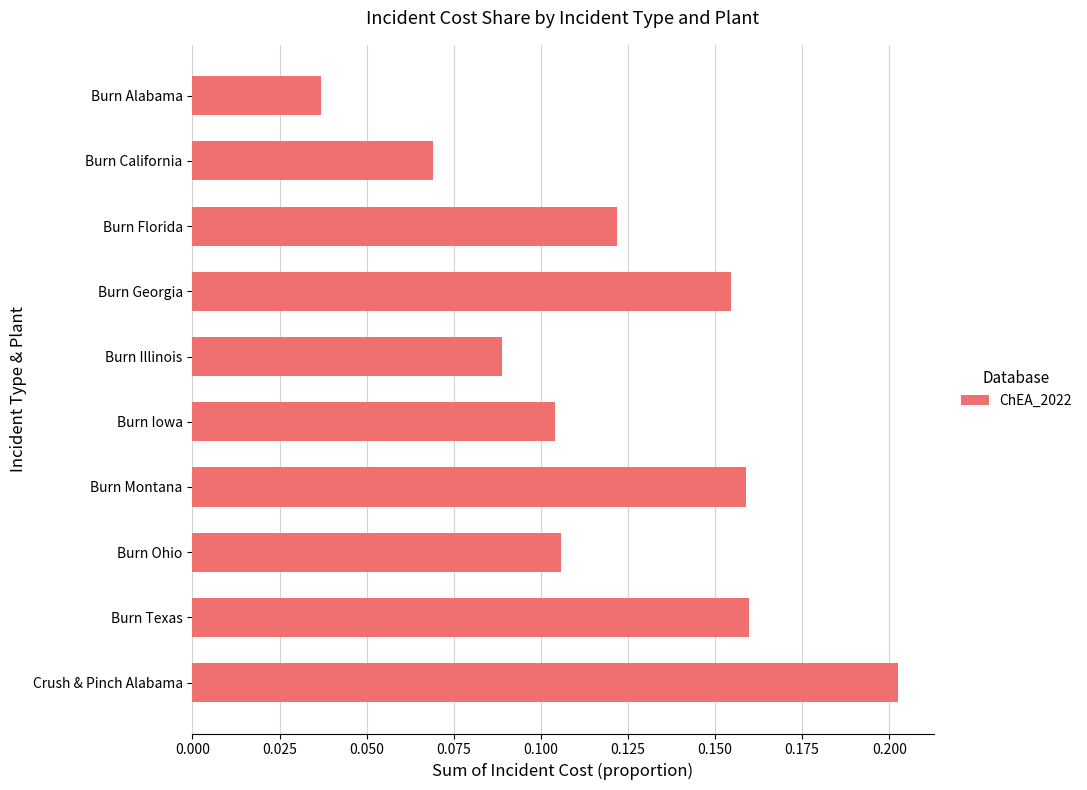

What is the label of the 6th bar from the top?

Burn Iowa